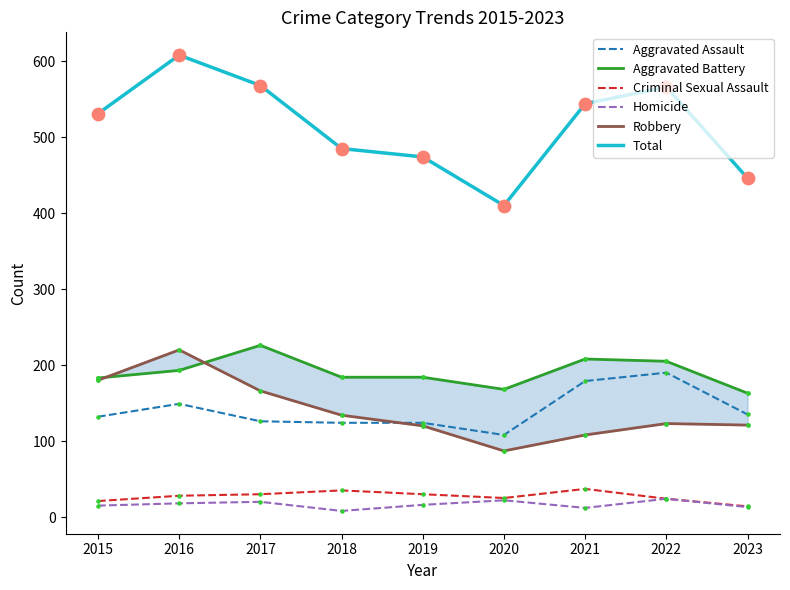

At how many categories does at least one series exceed 444?

8